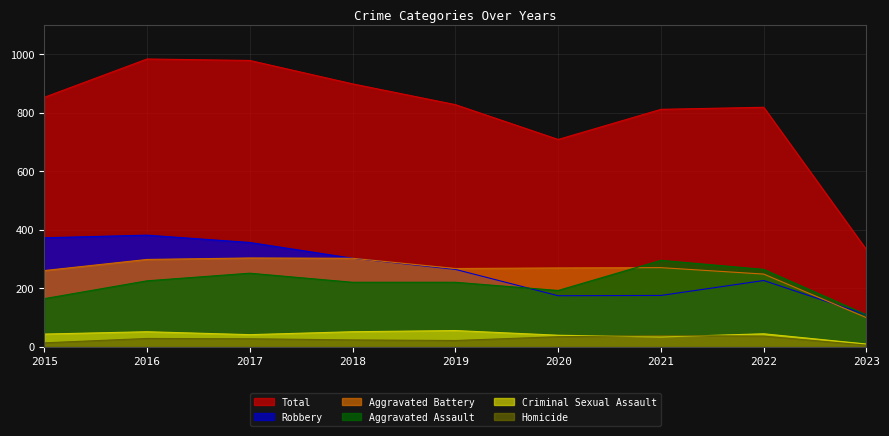

In Criminal Sexual Assault, how many points are higher than both neighbors (excluding endpoints)?

3